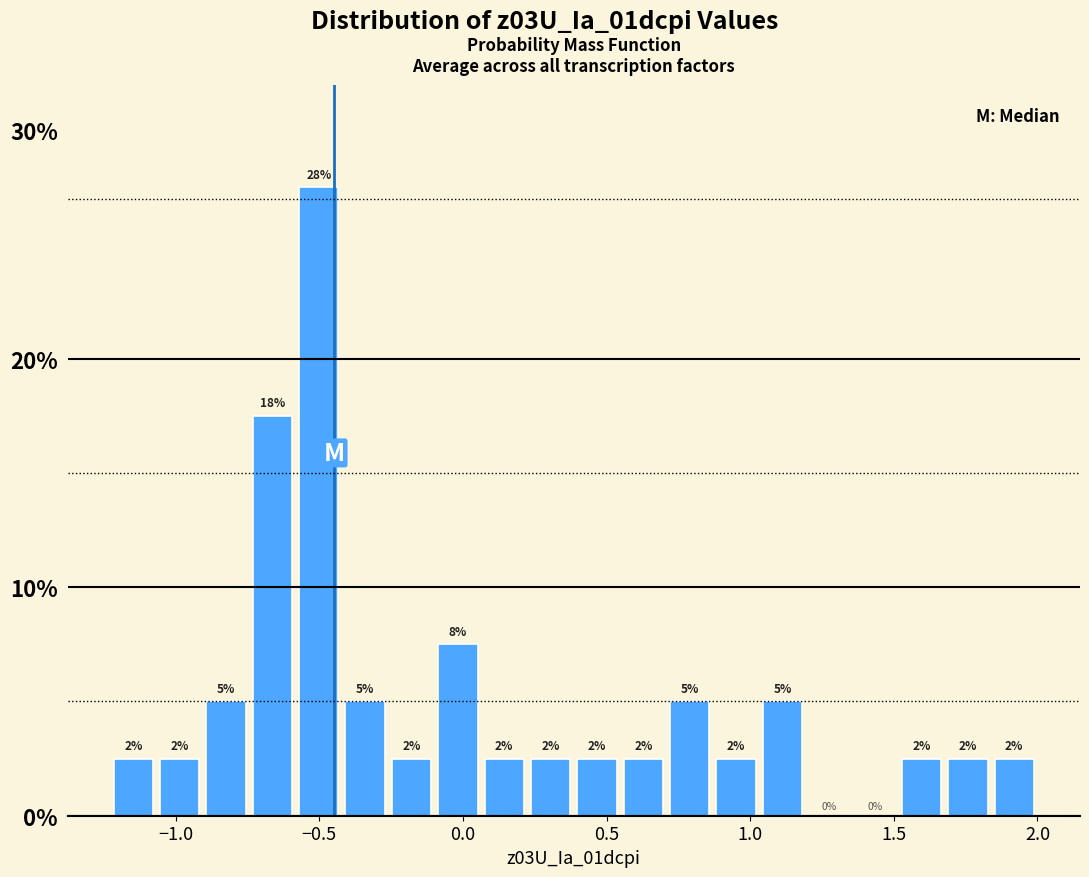

Read against the x-axis, roughly where is the centre of the tallest bar?

-0.50